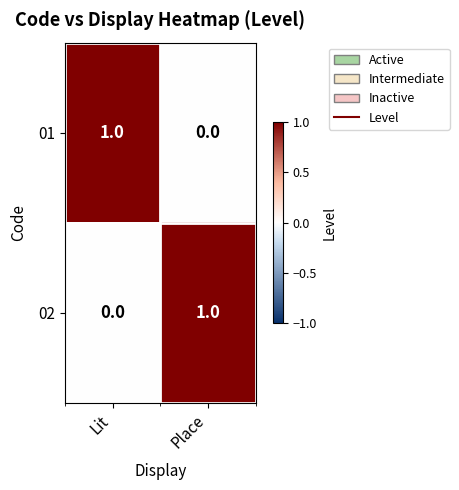

At Lit, list the series in order from smallest to largest.

02, 01